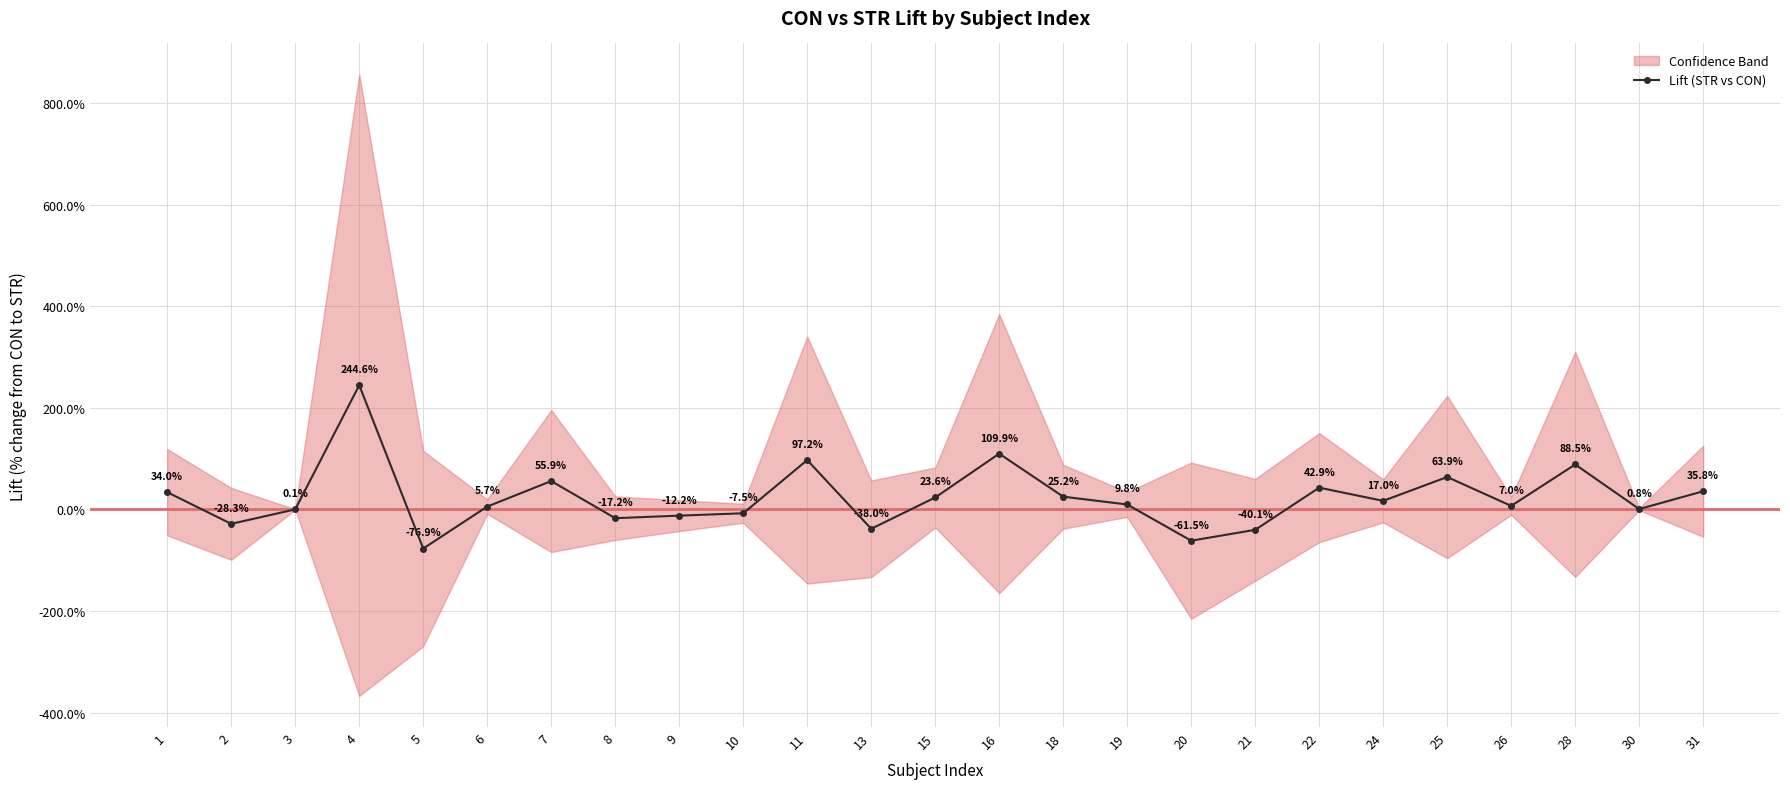

The chart shows a value of 168.9 at 16. True or false?

False